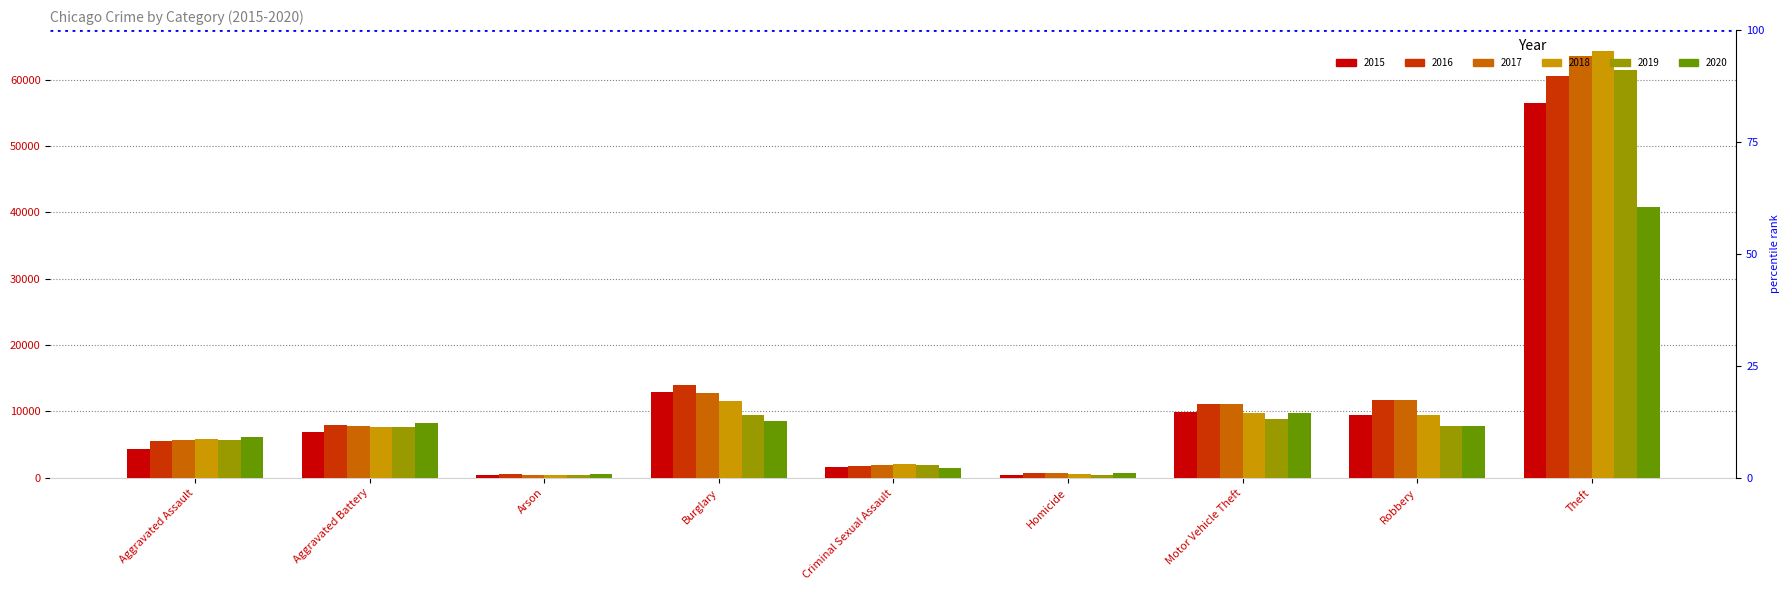

The value of 2017 at Aggravated Assault is 5719. True or false?

True